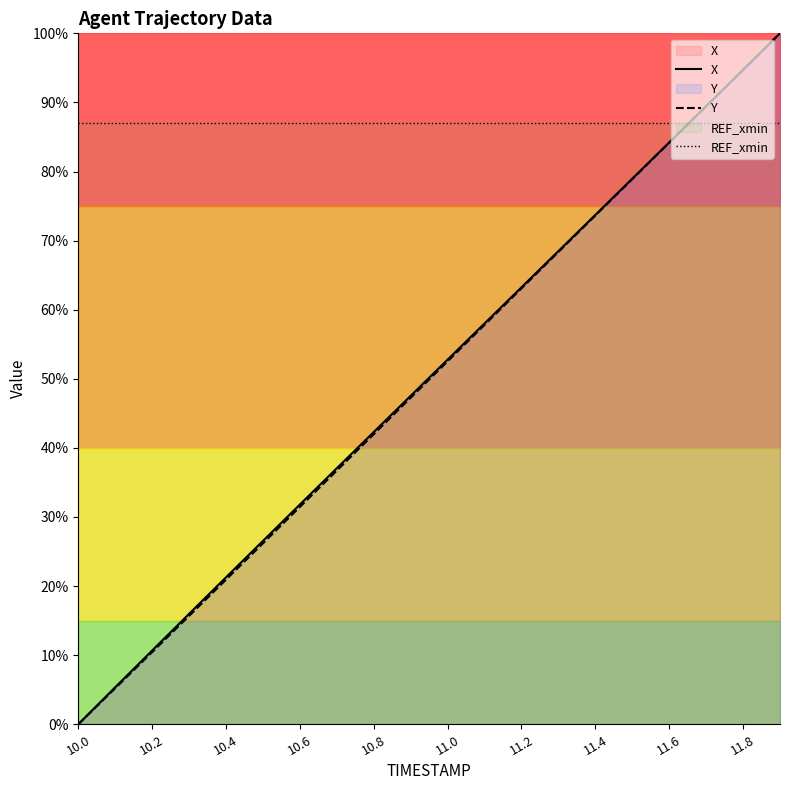

Which category has the highest value across all series?

19